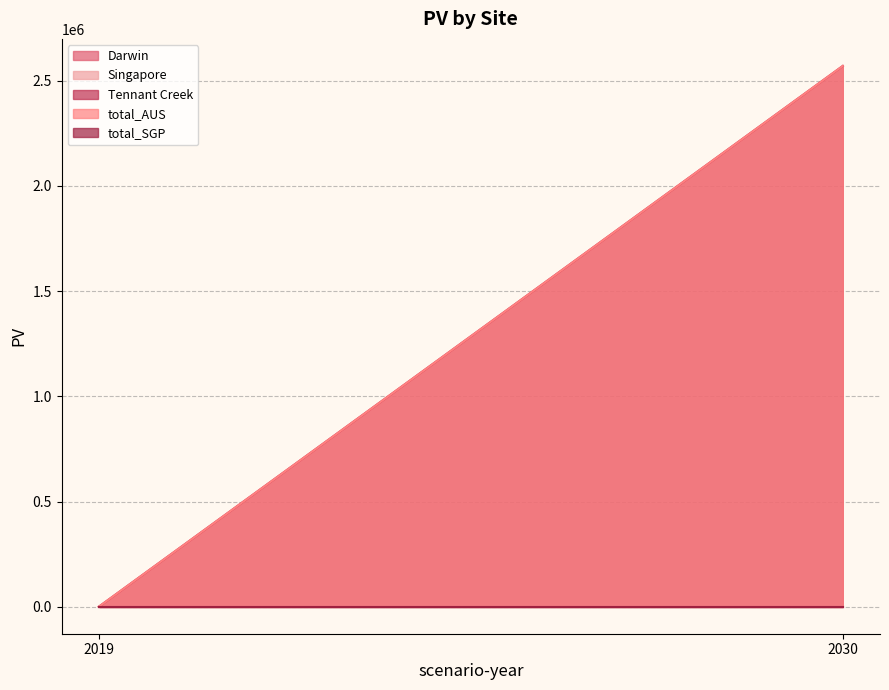

How many categories are shown in the chart?

2